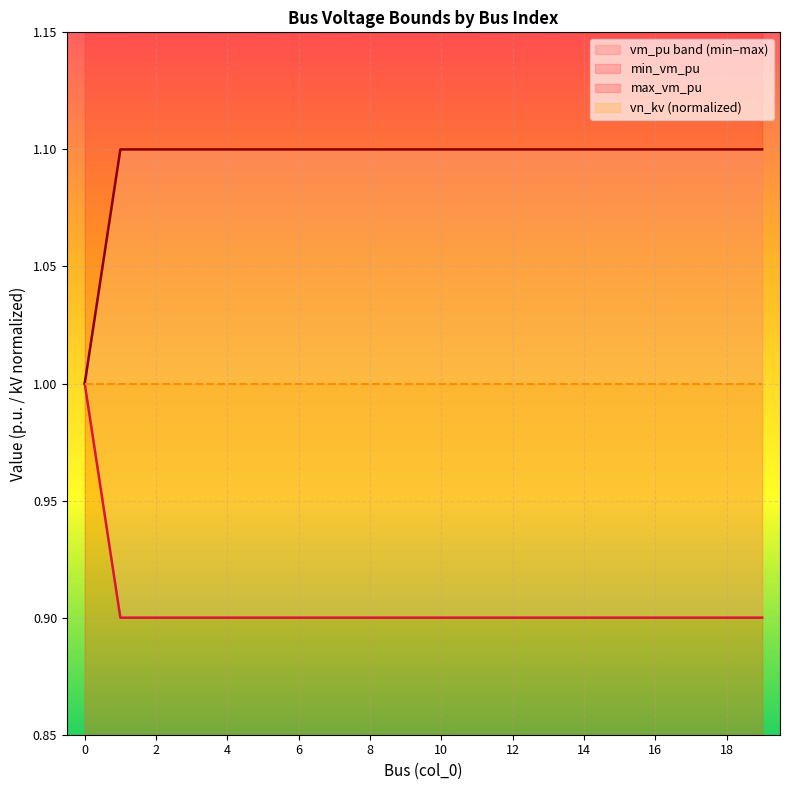

Which series has the widest spread of values?

min_vm_pu